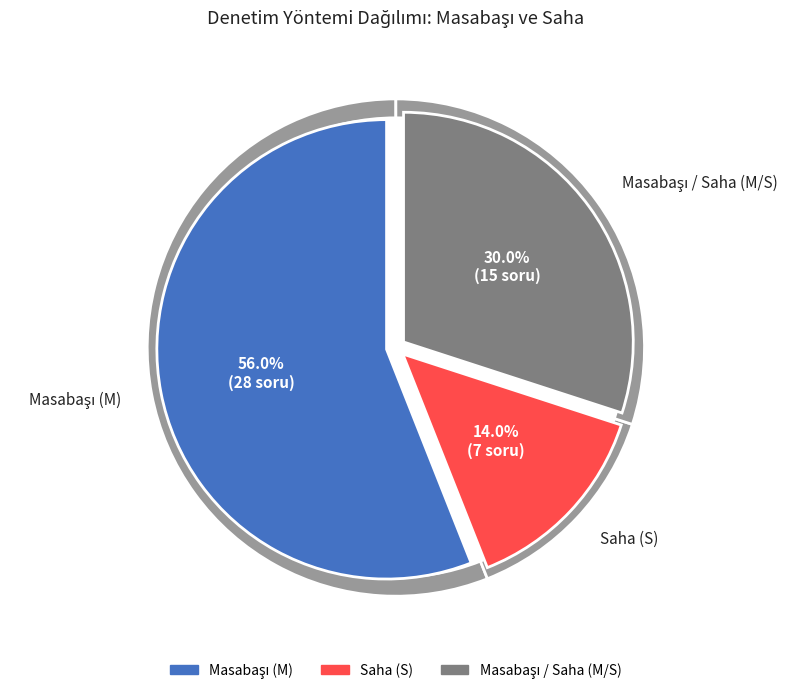

To the nearest percent, what percentage of the pie is S?

14%